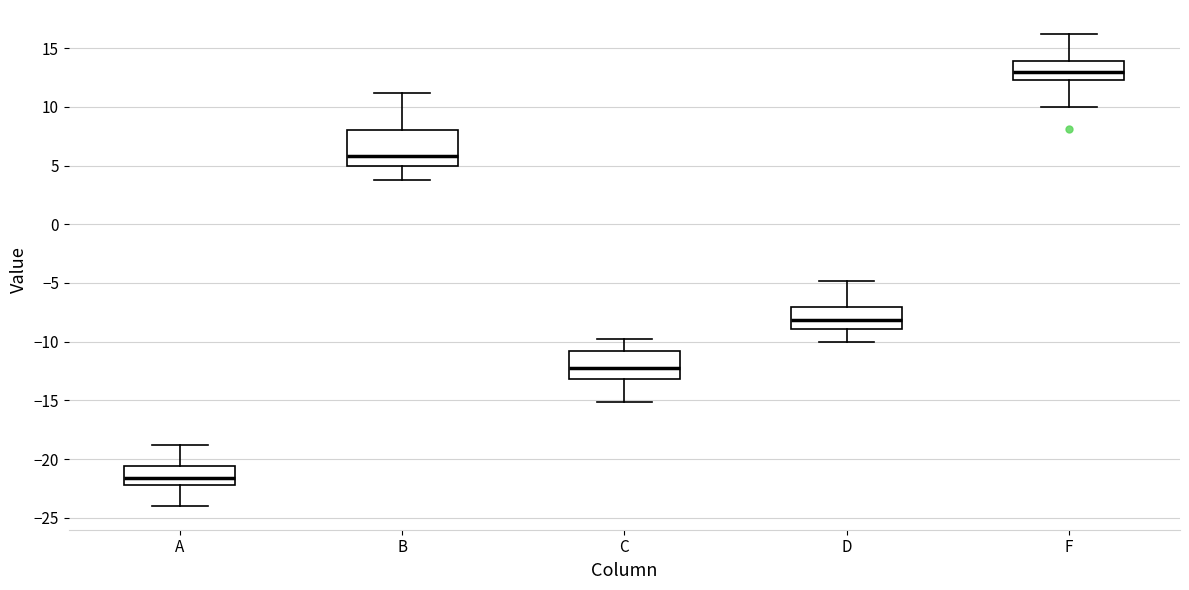

Where does the lower whisker of the box for D end on the y-axis? The values are not printed on the chart, so give them approximately, as read against the axis.

-10.0